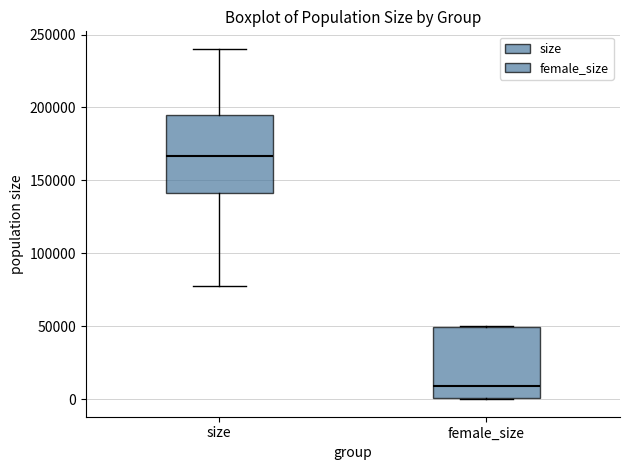

Reading left to right, read every box against the y-axis: the position of its median line, the range the box covers, and the ends of its whiskers. The values are not printed on the chart, so give them approximately, as read against the axis.

size: median 165000, box 140000 to 195000, whiskers 80000 to 240000
female_size: median 10000, box 0 to 50000, whiskers 0 to 50000